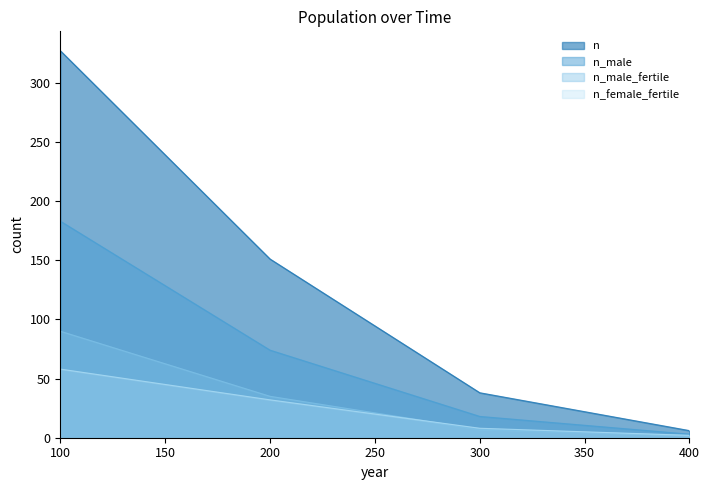

Which category has the highest value across all series?

100